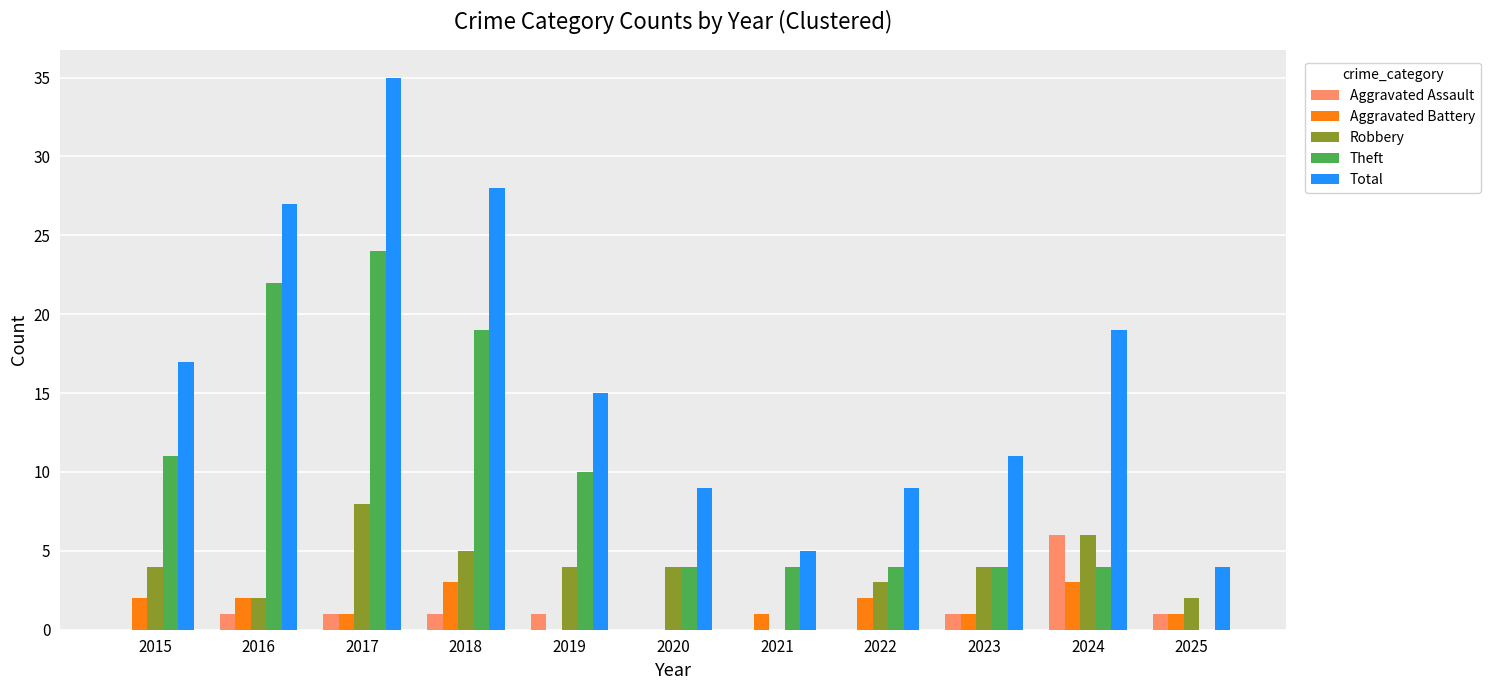

Which series changed the most between 2018 and 2020?

Total